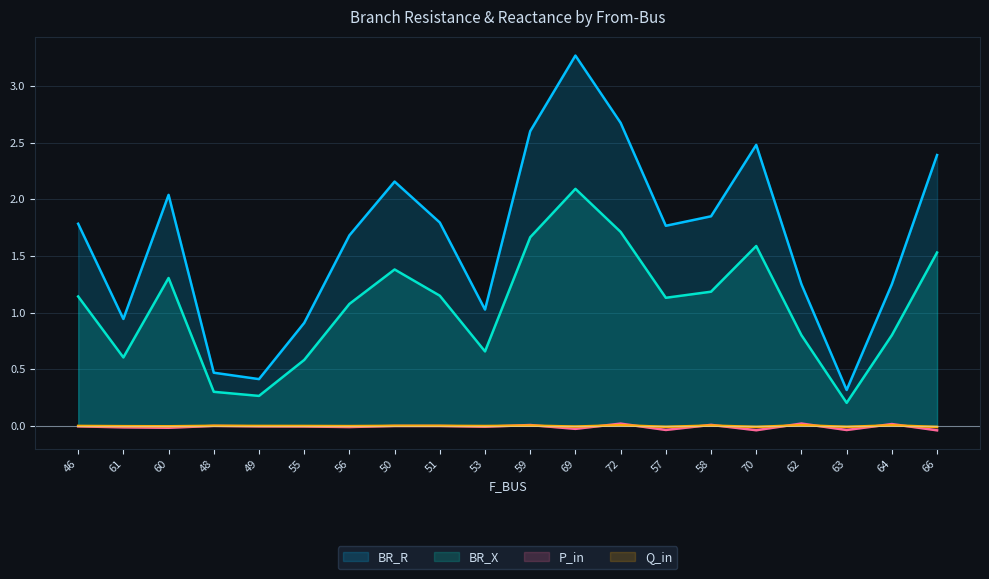

Is it true that Q_in equals -0.0 at 56?

False